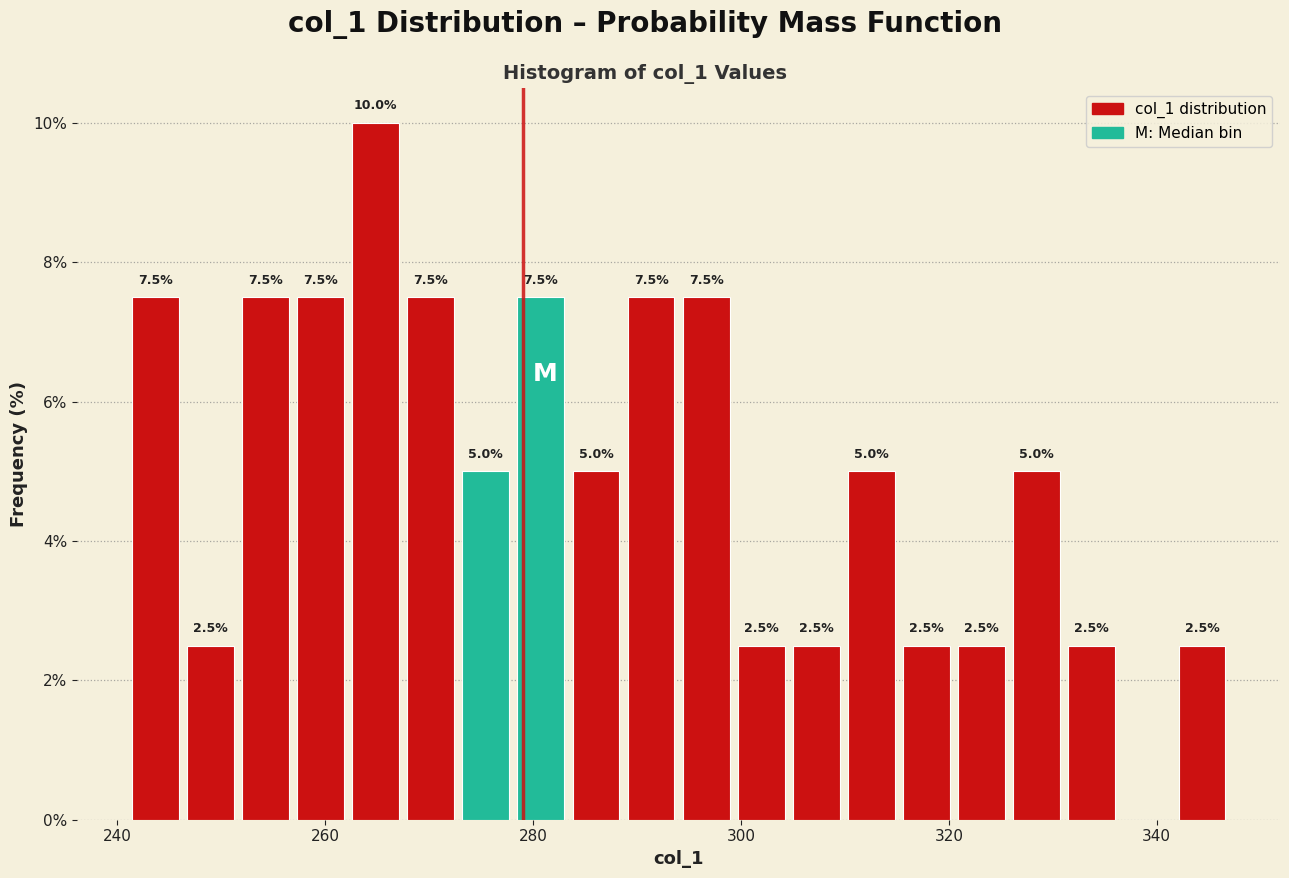

Read against the x-axis, roughly where is the centre of the tallest bar?

264